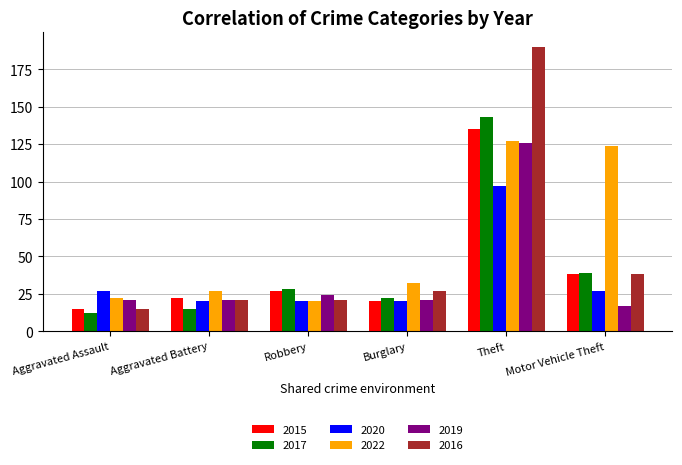

What is the maximum value shown in the chart?

190